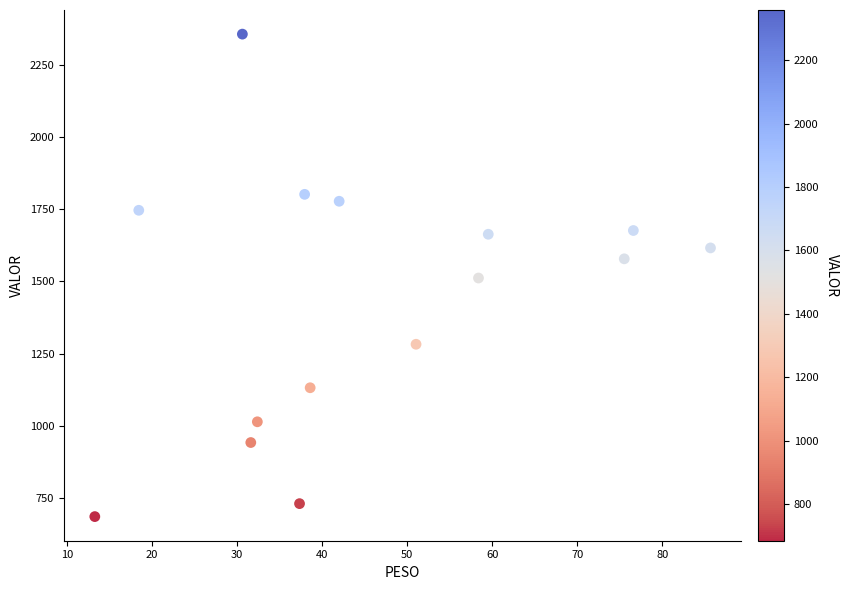

What is the range of X values (max minus min)?

72.4